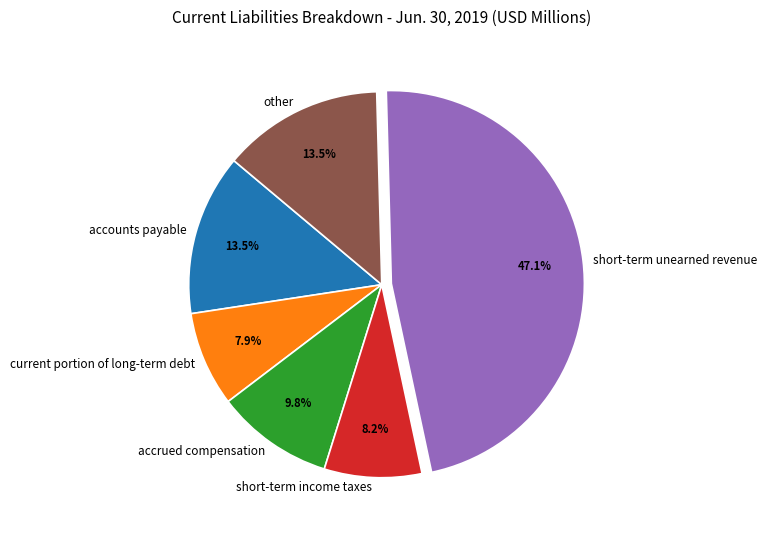

How many slices are in this pie chart?

6